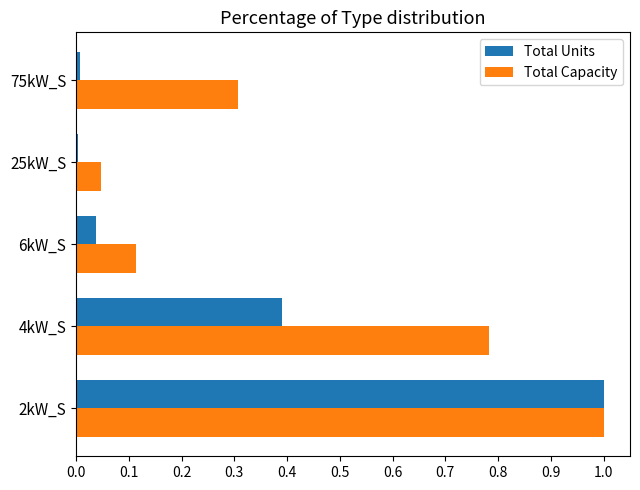

List the series in order of their overall mean, lowest first.

Total Units, Total Capacity